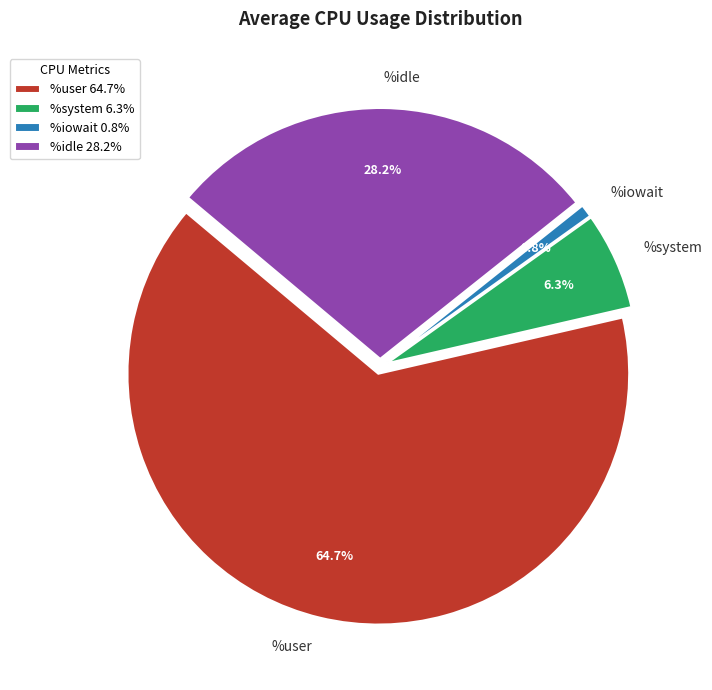

What is the total percentage of %iowait and %idle?

29.0%